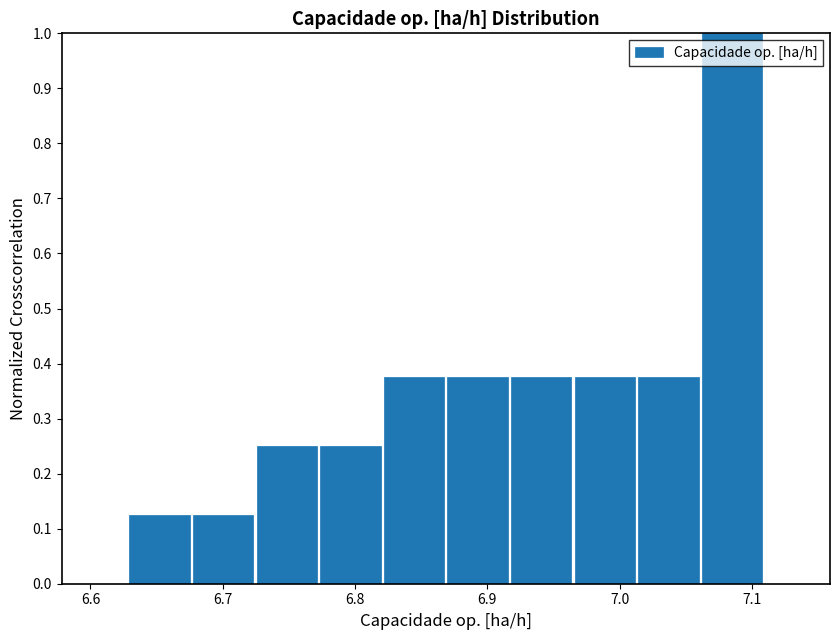

Which range on the x-axis has the tallest bar?

7.06 to 7.11